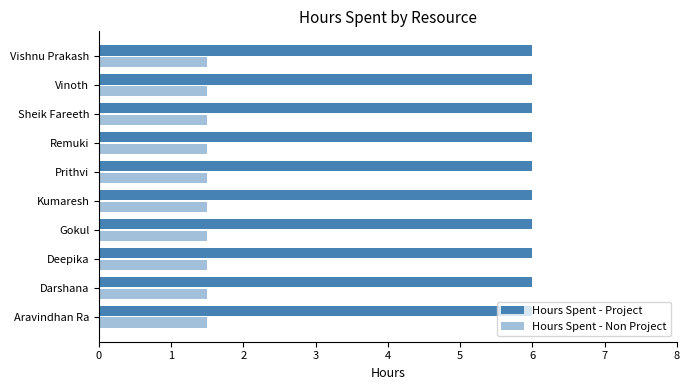

What is the minimum value for Hours Spent - Project?

6.0